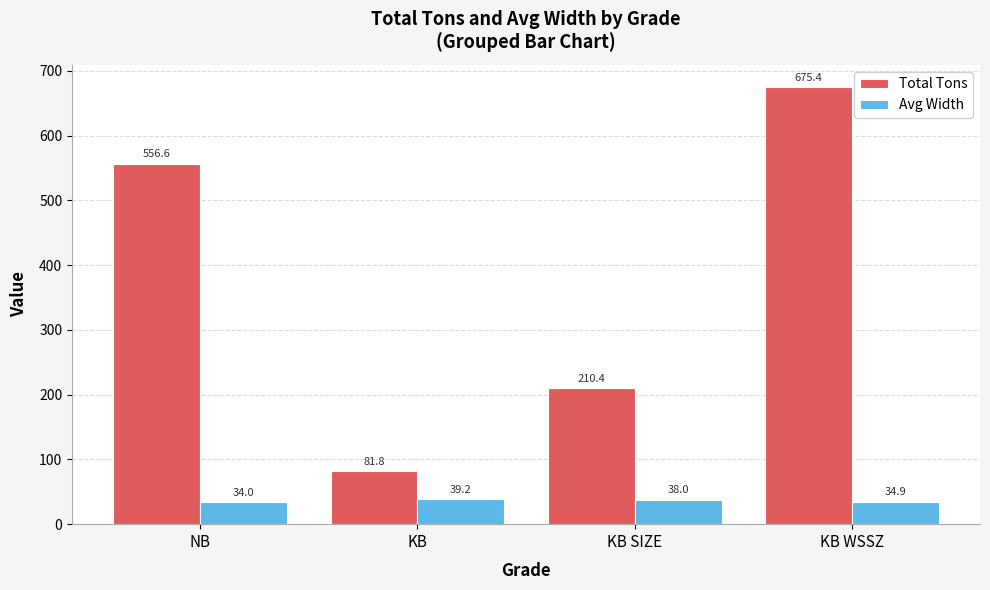

What is the difference between the Total Tons values at KB and NB?

474.8